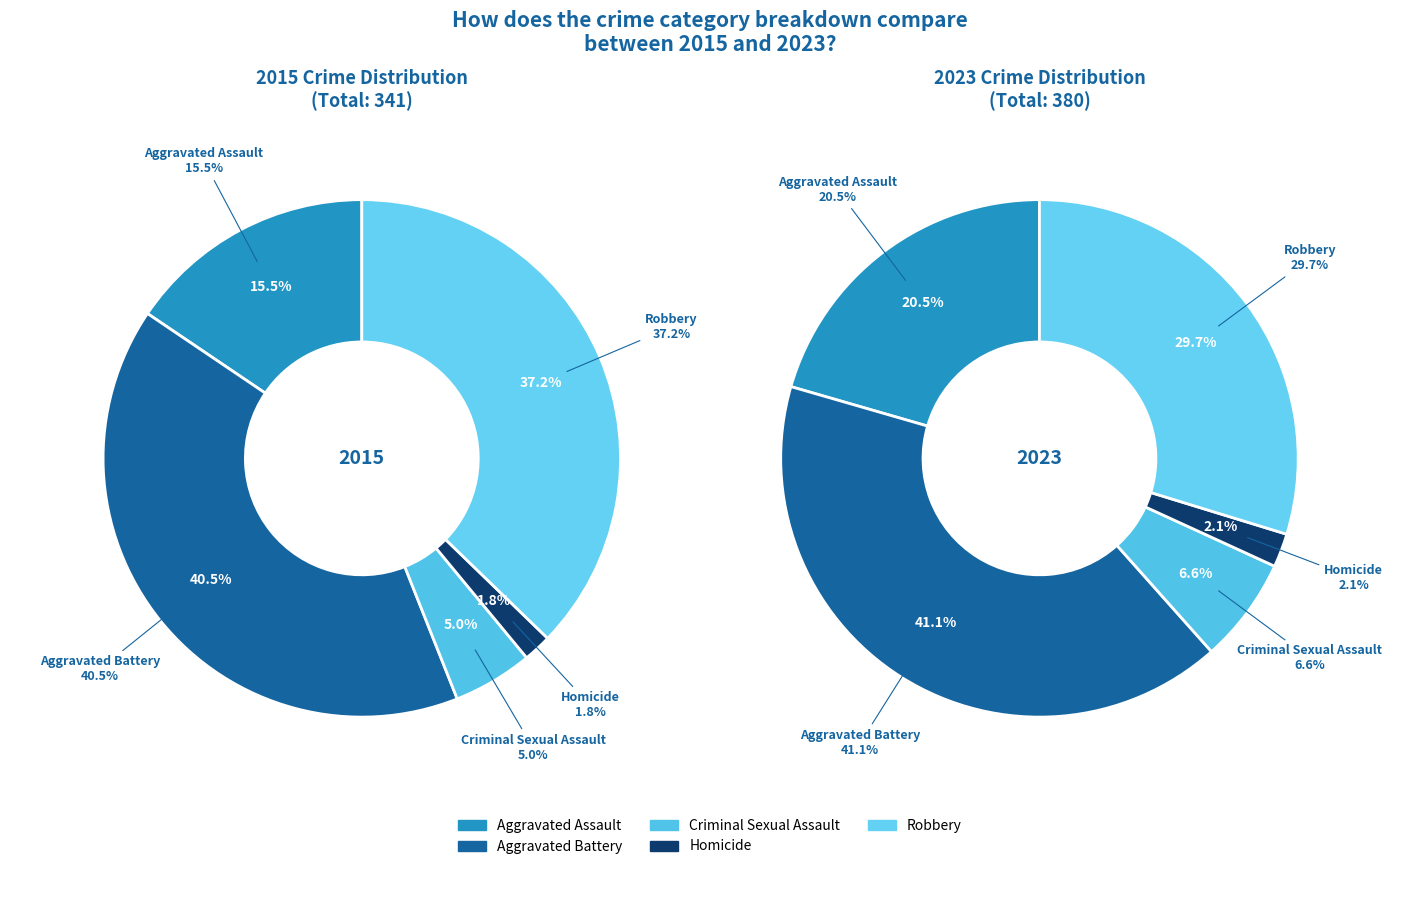

How many slices are in this pie chart?

5